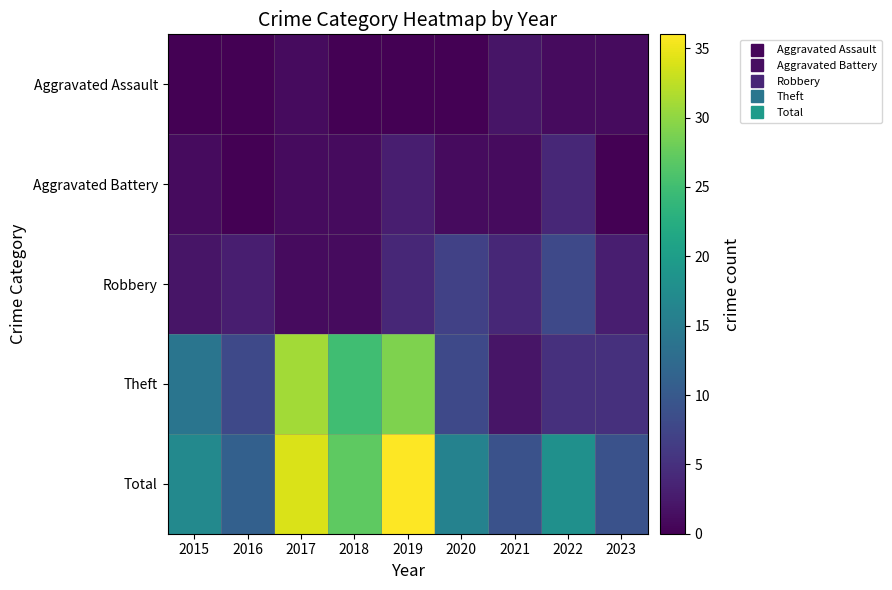

How many distinct data groups are displayed?

5